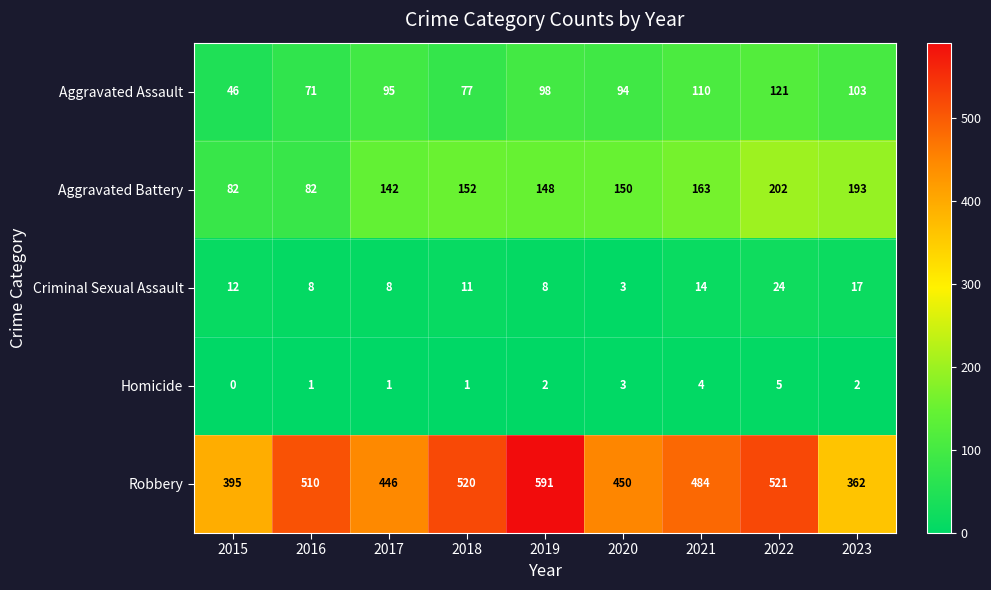

What is the sum of the Robbery values at 2015 and 2017?

841